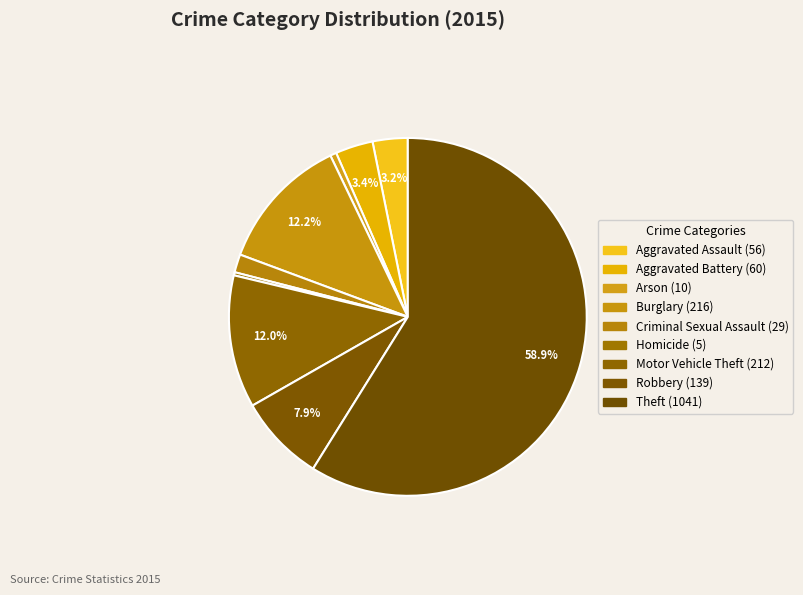

How many segments does this pie chart have?

9